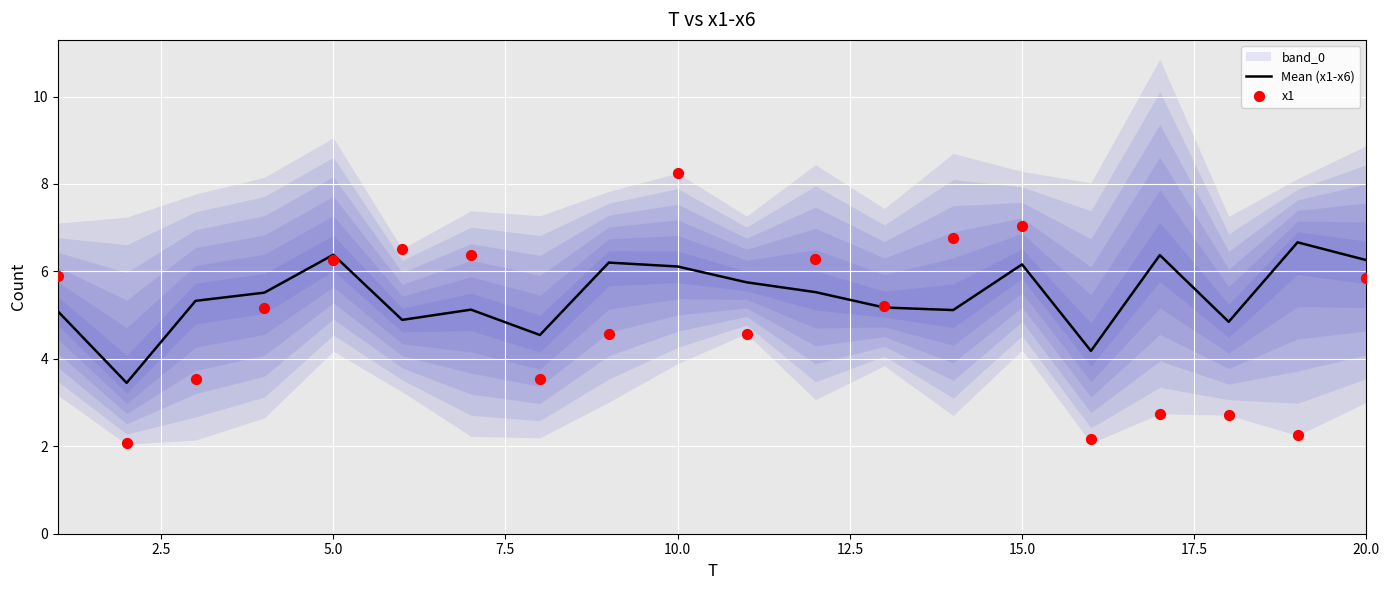

True or false: Mean (x1-x6) has a value of 6.3 at 20.0.

True